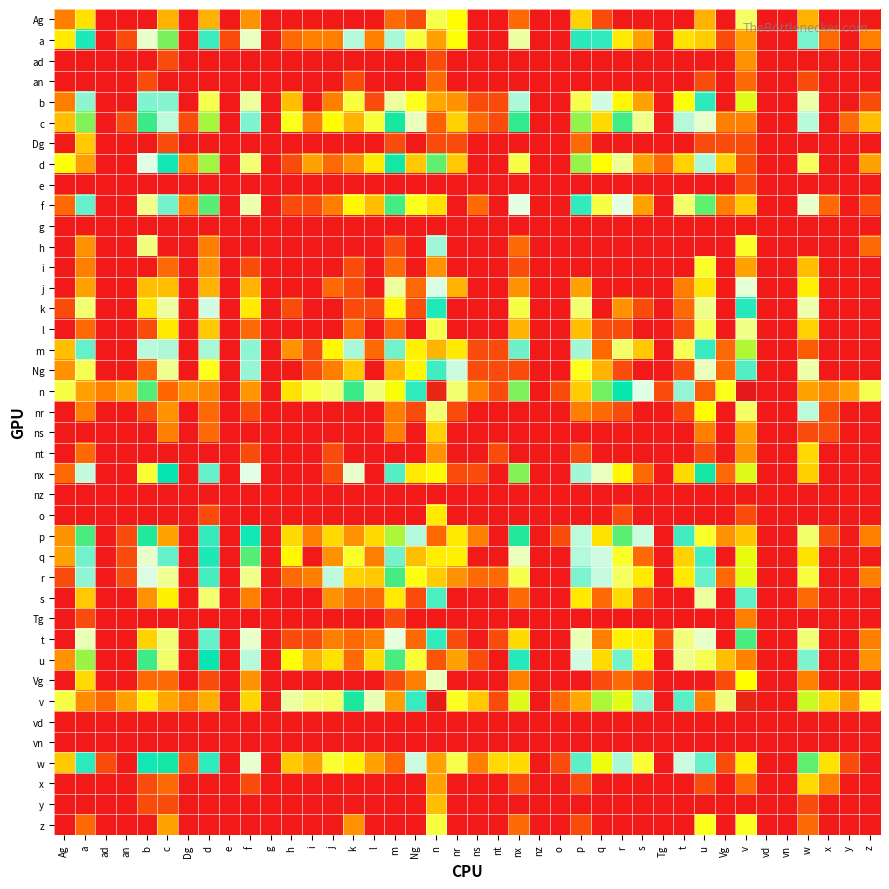

Reading right to left, what are all the values shown in this chart?

Ag: z=0.0	y=0.0	x=0.0	w=1.9	vn=0.0	vd=0.0	v=3.4	Vg=0.0	u=1.9	t=0.0	Tg=0.0	s=0.0	r=0.0	q=0.7	p=2.3	o=0.0	nz=0.0	nx=1.1	nt=0.0	ns=0.0	nr=2.8	n=3.3	Ng=0.7	m=1.1	l=0.0	k=0.0	j=0.0	i=0.0	h=0.0	g=0.0	f=1.6	e=0.0	d=1.9	Dg=0.0	c=1.9	b=0.0	an=0.0	ad=0.0	a=2.5	Ag=1.4
a: z=1.4	y=0.0	x=1.1	w=4.8	vn=0.0	vd=0.0	v=7.8	Vg=0.7	u=7.4	t=2.5	Tg=0.0	s=1.8	r=2.6	q=5.3	p=5.3	o=0.0	nz=0.0	nx=3.8	nt=0.0	ns=0.0	nr=2.8	n=7.8	Ng=3.2	m=4.6	l=1.4	k=4.5	j=1.4	i=1.4	h=1.1	g=0.0	f=4.0	e=0.7	d=5.2	Dg=0.0	c=6.2	b=4.0	an=0.7	ad=0.0	a=5.4	Ag=2.6
ad: z=0.0	y=0.0	x=0.0	w=0.0	vn=0.0	vd=0.0	v=1.6	Vg=0.0	u=0.0	t=0.0	Tg=0.0	s=0.0	r=0.0	q=0.0	p=0.0	o=0.0	nz=0.0	nx=0.0	nt=0.0	ns=0.0	nr=0.0	n=0.7	Ng=0.0	m=0.0	l=0.0	k=0.0	j=0.0	i=0.0	h=0.0	g=0.0	f=0.0	e=0.0	d=0.0	Dg=0.0	c=0.7	b=0.0	an=0.0	ad=0.0	a=0.0	Ag=0.0
an: z=0.0	y=0.0	x=0.0	w=0.7	vn=0.0	vd=0.0	v=1.1	Vg=0.0	u=0.7	t=0.0	Tg=0.0	s=0.0	r=0.0	q=0.0	p=0.0	o=0.0	nz=0.0	nx=0.0	nt=0.0	ns=0.0	nr=0.0	n=1.1	Ng=0.0	m=0.0	l=0.0	k=0.7	j=0.0	i=0.0	h=0.0	g=0.0	f=0.0	e=0.0	d=0.0	Dg=0.0	c=0.0	b=0.7	an=0.0	ad=0.0	a=0.0	Ag=0.0
b: z=0.7	y=0.0	x=0.0	w=3.8	vn=0.0	vd=0.0	v=6.8	Vg=0.0	u=5.3	t=2.8	Tg=0.0	s=1.8	r=2.7	q=4.3	p=3.3	o=0.0	nz=0.0	nx=4.5	nt=0.7	ns=0.7	nr=1.6	n=7.8	Ng=2.9	m=3.7	l=0.7	k=3.2	j=1.4	i=0.0	h=2.1	g=0.0	f=3.7	e=0.0	d=3.3	Dg=0.0	c=4.8	b=4.8	an=0.0	ad=0.0	a=4.7	Ag=1.4
c: z=2.1	y=1.1	x=0.0	w=4.5	vn=0.0	vd=0.0	v=8.1	Vg=1.4	u=4.0	t=4.5	Tg=0.0	s=3.6	r=5.9	q=2.4	p=6.4	o=0.0	nz=0.0	nx=5.9	nt=0.7	ns=1.1	nr=2.3	n=8.4	Ng=3.9	m=5.7	l=3.1	k=1.9	j=2.8	i=1.4	h=2.9	g=0.0	f=4.8	e=0.0	d=6.5	Dg=0.7	c=4.4	b=5.9	an=0.7	ad=0.0	a=6.3	Ag=2.1
Dg: z=0.0	y=0.0	x=0.0	w=0.0	vn=0.0	vd=0.0	v=0.7	Vg=0.7	u=0.7	t=0.0	Tg=0.0	s=0.0	r=0.0	q=0.0	p=1.1	o=0.0	nz=0.0	nx=0.0	nt=0.0	ns=0.0	nr=0.7	n=0.7	Ng=0.0	m=0.7	l=0.0	k=0.0	j=0.0	i=0.0	h=0.0	g=0.0	f=0.0	e=0.0	d=0.0	Dg=0.0	c=0.7	b=0.0	an=0.0	ad=0.0	a=2.2	Ag=0.0
d: z=1.8	y=0.0	x=0.0	w=3.4	vn=0.0	vd=0.0	v=8.7	Vg=2.3	u=4.5	t=2.3	Tg=1.1	s=1.8	r=3.7	q=2.8	p=6.4	o=0.0	nz=0.0	nx=3.2	nt=0.0	ns=0.0	nr=2.2	n=6.1	Ng=2.2	m=5.7	l=2.6	k=1.6	j=1.1	i=1.8	h=0.7	g=0.0	f=3.5	e=0.0	d=6.4	Dg=1.4	c=5.5	b=4.2	an=0.0	ad=0.0	a=7.8	Ag=2.8
e: z=0.0	y=0.0	x=0.0	w=0.0	vn=0.0	vd=0.0	v=0.7	Vg=0.0	u=0.0	t=0.0	Tg=0.0	s=0.0	r=0.0	q=0.0	p=0.0	o=0.0	nz=0.0	nx=0.0	nt=0.0	ns=0.0	nr=0.0	n=0.0	Ng=0.0	m=0.0	l=0.0	k=0.0	j=0.0	i=0.0	h=0.0	g=0.0	f=0.0	e=0.0	d=0.0	Dg=0.0	c=0.0	b=0.0	an=0.0	ad=0.0	a=0.0	Ag=0.0
f: z=0.7	y=0.0	x=1.1	w=4.0	vn=0.0	vd=0.0	v=7.5	Vg=1.4	u=6.1	t=3.4	Tg=0.0	s=1.8	r=4.2	q=3.2	p=5.3	o=0.0	nz=0.0	nx=4.2	nt=0.0	ns=1.1	nr=0.0	n=7.2	Ng=2.9	m=6.0	l=2.1	k=2.7	j=1.4	i=0.7	h=0.7	g=0.0	f=3.9	e=0.0	d=6.1	Dg=1.4	c=4.9	b=3.6	an=0.0	ad=0.0	a=5.0	Ag=1.1
g: z=0.0	y=0.0	x=0.0	w=0.0	vn=0.0	vd=0.0	v=0.0	Vg=0.0	u=0.0	t=0.0	Tg=0.0	s=0.0	r=0.0	q=0.0	p=0.0	o=0.0	nz=0.0	nx=0.0	nt=0.0	ns=0.0	nr=0.0	n=0.0	Ng=0.0	m=0.0	l=0.0	k=0.0	j=0.0	i=0.0	h=0.0	g=0.0	f=0.0	e=0.0	d=0.0	Dg=0.0	c=0.0	b=0.0	an=0.0	ad=0.0	a=0.0	Ag=0.0
h: z=1.1	y=0.0	x=0.0	w=0.0	vn=0.0	vd=0.0	v=3.0	Vg=0.0	u=0.0	t=0.0	Tg=0.0	s=0.0	r=0.0	q=0.0	p=0.0	o=0.0	nz=0.0	nx=1.1	nt=0.0	ns=0.0	nr=0.0	n=4.6	Ng=0.0	m=0.7	l=0.0	k=0.0	j=0.0	i=0.0	h=0.0	g=0.0	f=0.0	e=0.0	d=1.4	Dg=0.0	c=0.0	b=3.6	an=0.0	ad=0.0	a=1.6	Ag=0.0
i: z=0.0	y=0.0	x=0.0	w=2.1	vn=0.0	vd=0.0	v=1.8	Vg=0.0	u=3.0	t=0.0	Tg=0.0	s=0.0	r=0.0	q=0.0	p=0.0	o=0.0	nz=0.0	nx=0.7	nt=0.0	ns=0.0	nr=0.0	n=1.6	Ng=0.0	m=1.1	l=0.0	k=0.7	j=0.0	i=0.0	h=0.0	g=0.0	f=0.7	e=0.0	d=1.6	Dg=0.0	c=1.1	b=0.0	an=0.0	ad=0.0	a=1.4	Ag=0.0
j: z=0.0	y=0.0	x=0.0	w=2.6	vn=0.0	vd=0.0	v=4.1	Vg=0.0	u=2.5	t=1.4	Tg=0.0	s=0.0	r=0.0	q=0.0	p=1.8	o=0.0	nz=0.0	nx=1.6	nt=0.0	ns=0.0	nr=1.9	n=4.2	Ng=1.1	m=3.7	l=0.0	k=0.7	j=1.1	i=0.0	h=0.0	g=0.0	f=1.9	e=0.0	d=1.9	Dg=0.0	c=2.1	b=2.1	an=0.0	ad=0.0	a=1.8	Ag=0.0
k: z=0.0	y=0.0	x=0.0	w=3.9	vn=0.0	vd=0.0	v=5.4	Vg=0.0	u=3.6	t=1.1	Tg=0.0	s=0.7	r=1.6	q=0.0	p=3.5	o=0.0	nz=0.0	nx=3.2	nt=0.0	ns=0.0	nr=0.0	n=5.4	Ng=0.7	m=2.7	l=0.7	k=0.7	j=0.0	i=0.0	h=0.7	g=0.0	f=2.6	e=0.0	d=4.3	Dg=0.0	c=3.8	b=2.5	an=0.0	ad=0.0	a=3.5	Ag=0.7
l: z=0.0	y=0.0	x=0.0	w=2.3	vn=0.0	vd=0.0	v=3.6	Vg=0.0	u=3.3	t=0.7	Tg=0.0	s=0.0	r=0.7	q=0.7	p=2.1	o=0.0	nz=0.0	nx=1.9	nt=0.0	ns=0.0	nr=0.0	n=3.3	Ng=0.0	m=1.1	l=0.0	k=1.1	j=0.0	i=0.0	h=0.0	g=0.0	f=1.1	e=0.0	d=2.2	Dg=0.0	c=2.6	b=0.7	an=0.0	ad=0.0	a=1.1	Ag=0.0
m: z=0.0	y=0.0	x=0.0	w=8.5	vn=0.0	vd=0.0	v=6.5	Vg=1.1	u=5.2	t=3.3	Tg=0.0	s=2.2	r=3.4	q=8.3	p=4.6	o=0.0	nz=0.0	nx=4.9	nt=0.7	ns=0.7	nr=2.6	n=7.6	Ng=2.6	m=4.9	l=1.1	k=4.5	j=2.7	i=0.7	h=1.6	g=0.0	f=4.7	e=0.0	d=4.6	Dg=0.0	c=4.5	b=4.5	an=0.0	ad=0.0	a=5.0	Ag=2.1
Ng: z=0.0	y=0.0	x=0.0	w=3.8	vn=0.0	vd=0.0	v=5.1	Vg=1.1	u=3.9	t=0.7	Tg=0.0	s=0.0	r=0.7	q=1.9	p=2.9	o=0.0	nz=0.0	nx=0.7	nt=0.7	ns=0.7	nr=4.3	n=5.2	Ng=2.7	m=1.9	l=0.0	k=2.2	j=1.4	i=0.7	h=0.0	g=0.0	f=4.7	e=0.0	d=2.9	Dg=0.0	c=3.7	b=1.1	an=0.0	ad=0.0	a=3.3	Ag=1.6
n: z=3.3	y=1.8	x=1.4	w=7.8	vn=0.0	vd=0.0	v=9.8	Vg=2.9	u=8.5	t=4.7	Tg=0.7	s=4.2	r=5.6	q=6.2	p=7.4	o=0.7	nz=0.0	nx=6.3	nt=0.7	ns=1.4	nr=3.5	n=9.5	Ng=5.3	m=6.9	l=3.6	k=5.9	j=3.4	i=3.2	h=2.5	g=0.0	f=7.9	e=0.0	d=8.1	Dg=1.6	c=8.4	b=6.0	an=1.8	ad=1.4	a=7.8	Ag=3.2
nr: z=0.0	y=0.0	x=0.7	w=4.4	vn=0.0	vd=0.0	v=3.4	Vg=0.0	u=2.8	t=0.7	Tg=0.0	s=0.0	r=0.7	q=1.1	p=1.4	o=0.0	nz=0.0	nx=0.0	nt=0.0	ns=0.0	nr=0.7	n=3.5	Ng=0.7	m=1.4	l=0.0	k=0.0	j=0.0	i=0.0	h=0.0	g=0.0	f=0.7	e=0.0	d=1.1	Dg=0.0	c=1.6	b=0.7	an=0.0	ad=0.0	a=1.4	Ag=0.0
ns: z=0.0	y=0.0	x=0.7	w=0.7	vn=0.0	vd=0.0	v=1.8	Vg=0.0	u=1.4	t=0.0	Tg=0.0	s=0.0	r=0.0	q=0.0	p=0.0	o=0.0	nz=0.0	nx=0.0	nt=0.0	ns=0.0	nr=0.0	n=2.3	Ng=0.0	m=1.4	l=0.0	k=0.0	j=0.0	i=0.0	h=0.0	g=0.0	f=0.0	e=0.0	d=1.1	Dg=0.0	c=1.4	b=0.0	an=0.0	ad=0.0	a=0.0	Ag=0.0
nt: z=0.0	y=0.0	x=0.0	w=2.4	vn=0.0	vd=0.0	v=1.6	Vg=0.0	u=0.7	t=0.0	Tg=0.0	s=0.0	r=0.0	q=0.0	p=0.7	o=0.0	nz=0.0	nx=0.0	nt=0.7	ns=0.0	nr=0.0	n=1.6	Ng=0.0	m=0.0	l=0.0	k=0.0	j=0.7	i=0.0	h=0.0	g=0.0	f=0.7	e=0.0	d=0.0	Dg=0.0	c=0.0	b=0.0	an=0.0	ad=0.0	a=1.1	Ag=0.0
nx: z=0.0	y=0.0	x=0.0	w=7.4	vn=0.0	vd=0.0	v=6.8	Vg=1.1	u=5.7	t=2.4	Tg=0.0	s=1.1	r=2.7	q=4.0	p=4.6	o=0.0	nz=0.0	nx=6.3	nt=0.0	ns=0.7	nr=0.7	n=7.0	Ng=2.6	m=5.1	l=0.0	k=4.0	j=0.7	i=0.0	h=0.0	g=0.0	f=4.2	e=0.0	d=5.0	Dg=0.0	c=5.6	b=3.1	an=0.0	ad=0.0	a=4.4	Ag=1.1
nz: z=0.0	y=0.0	x=0.0	w=0.0	vn=0.0	vd=0.0	v=0.0	Vg=0.0	u=0.0	t=0.0	Tg=0.0	s=0.0	r=0.0	q=0.0	p=0.0	o=0.0	nz=0.0	nx=0.0	nt=0.0	ns=0.0	nr=0.0	n=0.0	Ng=0.0	m=0.0	l=0.0	k=0.0	j=0.0	i=0.0	h=0.0	g=0.0	f=0.0	e=0.0	d=0.0	Dg=0.0	c=0.0	b=0.0	an=0.0	ad=0.0	a=0.0	Ag=0.0
o: z=0.0	y=0.0	x=0.0	w=0.0	vn=0.0	vd=0.0	v=0.7	Vg=0.0	u=0.0	t=0.0	Tg=0.0	s=0.0	r=0.7	q=0.0	p=0.0	o=0.0	nz=0.0	nx=0.0	nt=0.0	ns=0.0	nr=0.0	n=2.6	Ng=0.0	m=0.0	l=0.0	k=0.0	j=0.0	i=0.0	h=0.0	g=0.0	f=0.0	e=0.0	d=0.7	Dg=0.0	c=0.0	b=0.0	an=0.0	ad=0.0	a=0.0	Ag=0.0
p: z=1.4	y=0.0	x=0.7	w=3.4	vn=0.0	vd=0.0	v=7.5	Vg=1.6	u=3.0	t=5.2	Tg=0.0	s=4.3	r=6.1	q=2.5	p=4.4	o=0.7	nz=0.0	nx=5.8	nt=0.0	ns=1.4	nr=2.6	n=8.3	Ng=4.5	m=6.5	l=2.4	k=1.6	j=2.4	i=1.4	h=2.4	g=0.0	f=5.5	e=0.0	d=5.3	Dg=0.0	c=1.8	b=5.8	an=0.7	ad=0.0	a=6.0	Ag=1.6
q: z=0.0	y=0.0	x=0.0	w=7.2	vn=0.0	vd=0.0	v=6.9	Vg=0.0	u=5.2	t=2.3	Tg=0.0	s=1.1	r=3.0	q=4.3	p=4.5	o=0.0	nz=0.0	nx=3.9	nt=0.0	ns=0.0	nr=2.6	n=7.1	Ng=2.1	m=4.9	l=1.4	k=3.0	j=1.6	i=0.0	h=2.7	g=0.0	f=6.0	e=0.0	d=5.4	Dg=0.0	c=5.0	b=4.0	an=0.7	ad=0.0	a=4.9	Ag=1.8
r: z=1.4	y=0.0	x=0.0	w=3.2	vn=0.0	vd=0.0	v=6.8	Vg=1.1	u=5.0	t=2.6	Tg=0.0	s=2.6	r=3.4	q=4.4	p=4.8	o=0.0	nz=0.0	nx=3.3	nt=1.1	ns=1.1	nr=1.6	n=7.4	Ng=2.9	m=6.0	l=2.2	k=2.3	j=4.4	i=1.4	h=1.1	g=0.0	f=3.6	e=0.0	d=5.2	Dg=0.0	c=3.7	b=4.2	an=0.7	ad=0.0	a=4.7	Ag=0.7
s: z=0.0	y=0.0	x=0.0	w=1.1	vn=0.0	vd=0.0	v=5.0	Vg=0.0	u=3.7	t=0.0	Tg=0.0	s=0.7	r=2.4	q=1.1	p=2.6	o=0.0	nz=0.0	nx=1.1	nt=0.0	ns=0.0	nr=0.0	n=5.1	Ng=0.7	m=2.6	l=1.1	k=1.1	j=1.6	i=0.0	h=0.0	g=0.0	f=1.4	e=0.0	d=3.5	Dg=0.0	c=2.6	b=1.6	an=0.0	ad=0.0	a=2.2	Ag=0.0
Tg: z=0.0	y=0.0	x=0.0	w=0.0	vn=0.0	vd=0.0	v=1.4	Vg=0.0	u=0.0	t=0.0	Tg=0.0	s=0.0	r=0.0	q=0.0	p=0.0	o=0.0	nz=0.0	nx=0.0	nt=0.0	ns=0.0	nr=0.0	n=0.0	Ng=0.0	m=0.7	l=0.0	k=0.0	j=0.0	i=0.0	h=0.0	g=0.0	f=0.0	e=0.0	d=0.0	Dg=0.0	c=0.0	b=0.0	an=0.0	ad=0.0	a=0.7	Ag=0.0
t: z=1.4	y=0.0	x=0.0	w=3.5	vn=0.0	vd=0.0	v=6.0	Vg=0.0	u=4.0	t=3.6	Tg=0.7	s=2.6	r=2.6	q=1.4	p=3.9	o=0.0	nz=0.0	nx=2.4	nt=0.7	ns=0.0	nr=0.7	n=5.3	Ng=1.1	m=4.1	l=1.4	k=1.1	j=1.4	i=0.7	h=0.7	g=0.0	f=4.0	e=0.0	d=5.0	Dg=0.0	c=3.5	b=2.3	an=0.0	ad=0.0	a=3.9	Ag=0.0
u: z=1.6	y=0.0	x=0.0	w=4.8	vn=0.0	vd=0.0	v=8.1	Vg=2.1	u=3.3	t=3.7	Tg=0.0	s=2.6	r=4.9	q=2.4	p=4.3	o=0.0	nz=0.0	nx=5.4	nt=0.0	ns=0.7	nr=1.8	n=8.7	Ng=3.1	m=6.0	l=2.4	k=1.1	j=2.5	i=1.9	h=2.8	g=0.0	f=4.5	e=0.0	d=5.5	Dg=0.0	c=3.4	b=5.9	an=0.0	ad=0.0	a=6.4	Ag=1.6
Vg: z=0.0	y=0.0	x=0.0	w=1.4	vn=0.0	vd=0.0	v=2.8	Vg=0.7	u=0.0	t=0.0	Tg=0.0	s=0.7	r=1.1	q=0.7	p=0.0	o=0.0	nz=0.0	nx=1.4	nt=0.0	ns=0.0	nr=0.0	n=3.9	Ng=1.4	m=0.7	l=0.0	k=0.0	j=0.0	i=0.0	h=0.0	g=0.0	f=1.6	e=0.0	d=0.7	Dg=0.0	c=1.1	b=1.1	an=0.0	ad=0.0	a=2.4	Ag=0.0
v: z=3.1	y=1.6	x=2.3	w=6.7	vn=0.0	vd=0.0	v=9.5	Vg=3.6	u=8.1	t=5.0	Tg=0.0	s=4.7	r=6.8	q=6.5	p=7.8	o=1.1	nz=0.0	nx=6.8	nt=0.7	ns=2.2	nr=3.0	n=9.7	Ng=5.2	m=7.8	l=3.9	k=5.7	j=3.4	i=3.5	h=3.8	g=0.0	f=7.3	e=0.0	d=7.7	Dg=1.4	c=7.8	b=7.2	an=1.8	ad=1.1	a=8.0	Ag=3.2
vd: z=0.0	y=0.0	x=0.0	w=0.0	vn=0.0	vd=0.0	v=0.0	Vg=0.0	u=0.0	t=0.0	Tg=0.0	s=0.0	r=0.0	q=0.0	p=0.0	o=0.0	nz=0.0	nx=0.0	nt=0.0	ns=0.0	nr=0.0	n=0.0	Ng=0.0	m=0.0	l=0.0	k=0.0	j=0.0	i=0.0	h=0.0	g=0.0	f=0.0	e=0.0	d=0.0	Dg=0.0	c=0.0	b=0.0	an=0.0	ad=0.0	a=0.0	Ag=0.0
vn: z=0.0	y=0.0	x=0.0	w=0.0	vn=0.0	vd=0.0	v=0.0	Vg=0.0	u=0.0	t=0.0	Tg=0.0	s=0.0	r=0.0	q=0.0	p=0.0	o=0.0	nz=0.0	nx=0.0	nt=0.0	ns=0.0	nr=0.0	n=0.0	Ng=0.0	m=0.0	l=0.0	k=0.0	j=0.0	i=0.0	h=0.0	g=0.0	f=0.0	e=0.0	d=0.0	Dg=0.0	c=0.0	b=0.0	an=0.0	ad=0.0	a=0.0	Ag=0.0
w: z=0.0	y=0.7	x=2.5	w=6.1	vn=0.0	vd=0.0	v=7.1	Vg=0.7	u=5.0	t=4.3	Tg=0.0	s=3.1	r=4.5	q=6.9	p=5.0	o=0.7	nz=0.0	nx=7.3	nt=2.4	ns=1.4	nr=3.3	n=7.8	Ng=4.3	m=8.3	l=1.8	k=2.6	j=3.1	i=1.8	h=2.2	g=0.0	f=4.0	e=0.0	d=5.3	Dg=0.7	c=5.7	b=5.5	an=0.0	ad=0.7	a=5.3	Ag=2.2
x: z=0.0	y=0.0	x=1.4	w=2.4	vn=0.0	vd=0.0	v=1.1	Vg=0.0	u=0.7	t=0.0	Tg=0.0	s=0.0	r=0.0	q=0.0	p=0.7	o=0.0	nz=0.0	nx=0.7	nt=0.0	ns=0.0	nr=0.0	n=1.8	Ng=0.0	m=0.0	l=0.0	k=0.0	j=0.0	i=0.0	h=0.0	g=0.0	f=0.7	e=0.0	d=0.0	Dg=0.0	c=1.1	b=0.7	an=0.0	ad=0.0	a=0.0	Ag=0.0
y: z=0.0	y=0.0	x=0.0	w=0.7	vn=0.0	vd=0.0	v=0.0	Vg=0.0	u=0.0	t=0.0	Tg=0.0	s=0.0	r=0.0	q=0.0	p=0.0	o=0.0	nz=0.0	nx=0.0	nt=0.0	ns=0.0	nr=0.0	n=2.1	Ng=0.0	m=0.0	l=0.0	k=0.0	j=0.0	i=0.0	h=0.0	g=0.0	f=0.0	e=0.0	d=0.0	Dg=0.0	c=0.7	b=0.7	an=0.0	ad=0.0	a=0.0	Ag=0.0
z: z=0.0	y=0.0	x=0.0	w=1.1	vn=0.0	vd=0.0	v=3.0	Vg=0.0	u=2.9	t=0.0	Tg=0.0	s=0.0	r=0.0	q=0.0	p=0.7	o=0.0	nz=0.0	nx=1.1	nt=0.0	ns=0.0	nr=0.0	n=3.2	Ng=0.0	m=0.0	l=0.0	k=1.6	j=0.0	i=0.0	h=0.0	g=0.0	f=0.0	e=0.0	d=0.0	Dg=0.0	c=1.8	b=0.0	an=0.0	ad=0.0	a=1.1	Ag=0.0